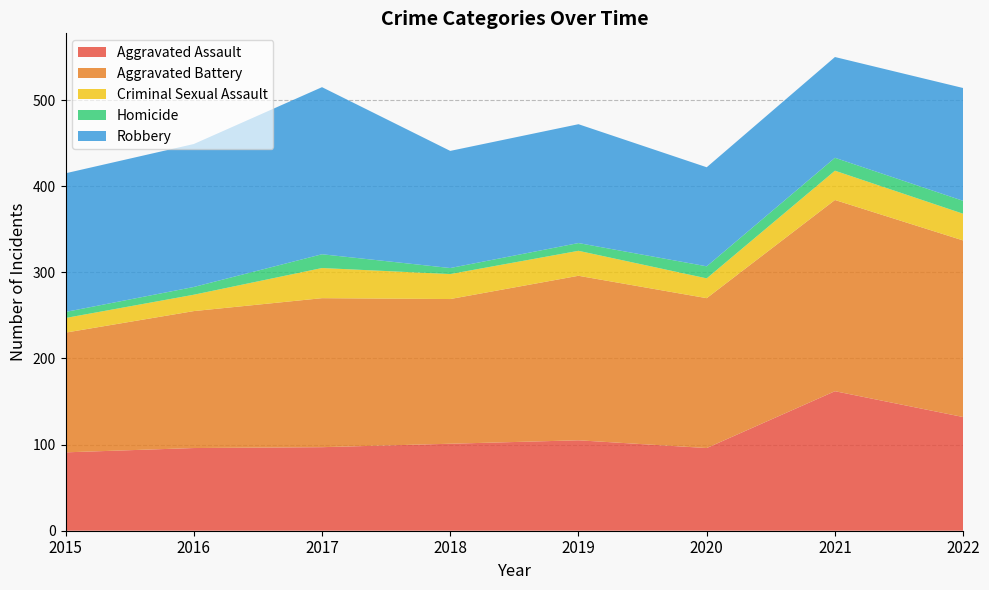

How many data points does each series have?

8